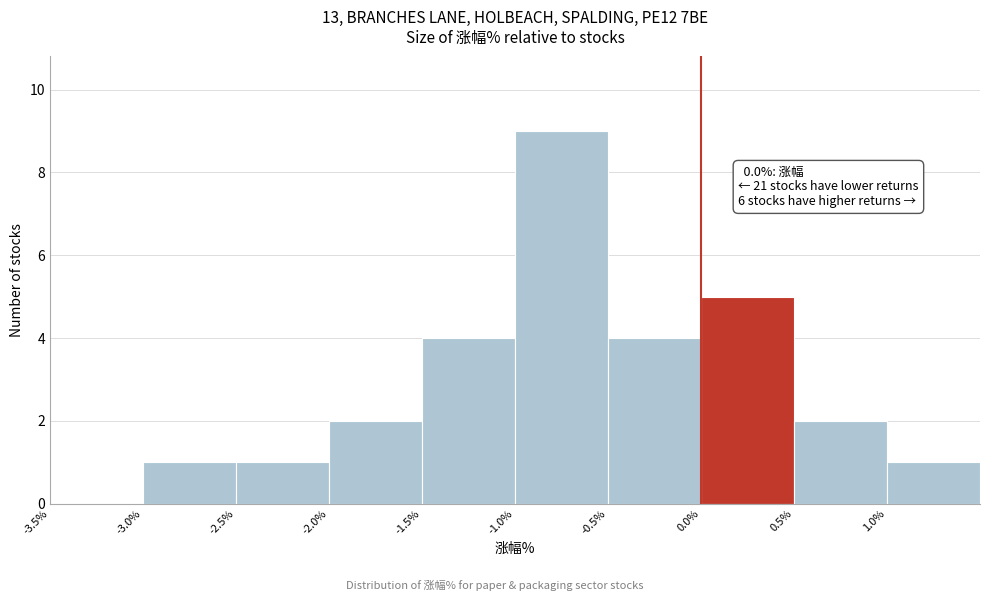

Which range on the x-axis has the tallest bar?

-1.0 to -0.5